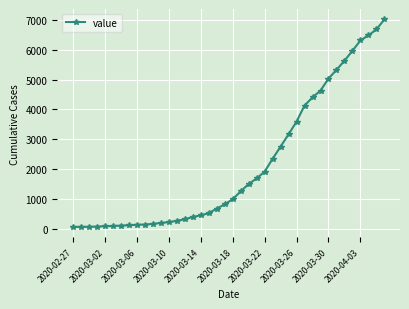

What is the average value?

2147